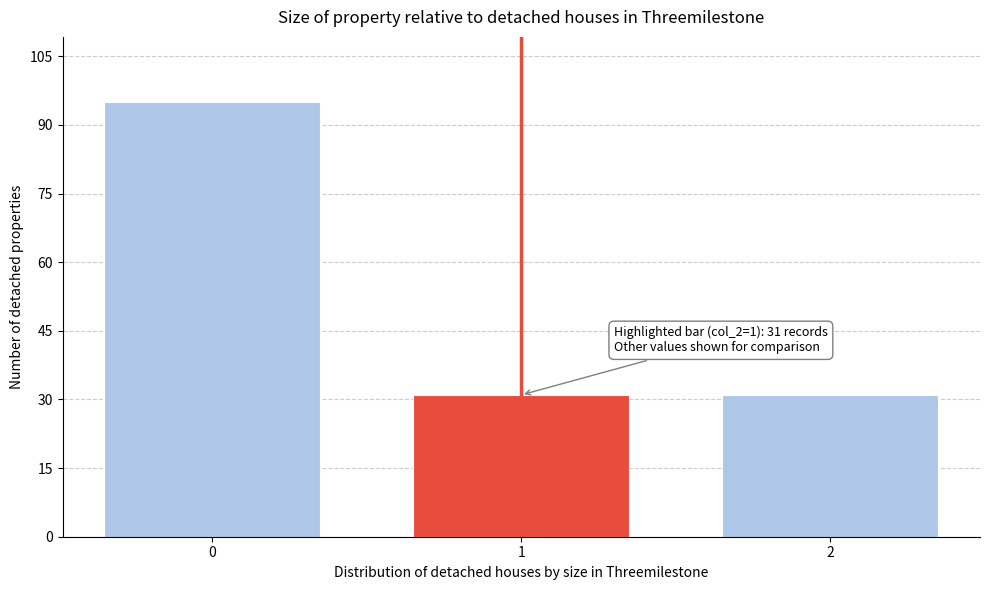

Reading right to left, transcribe all the data shown in this chart.

31	31	95